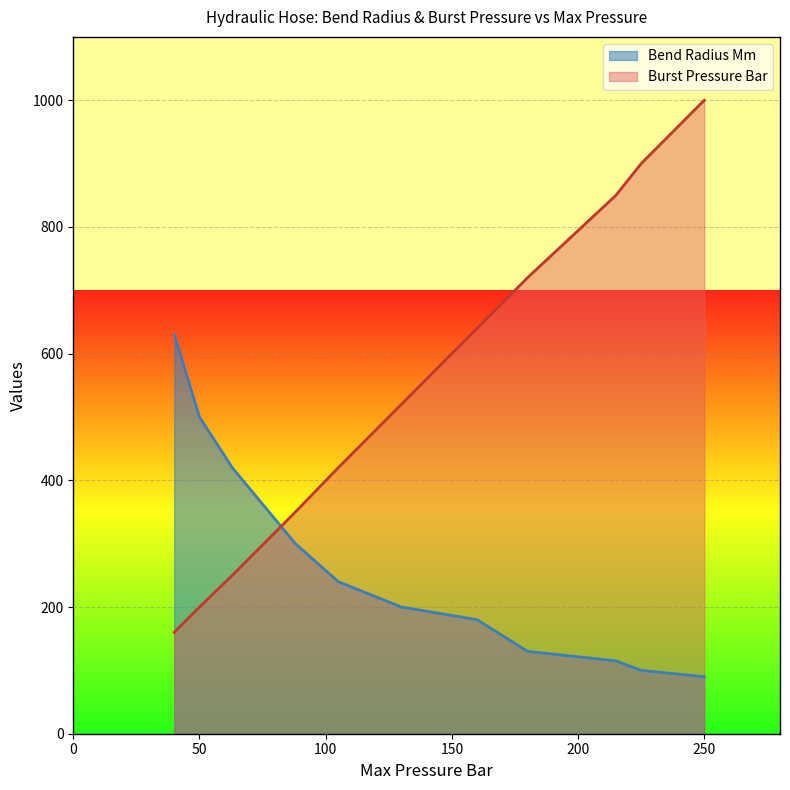

Which label corresponds to the largest value in the chart?

250